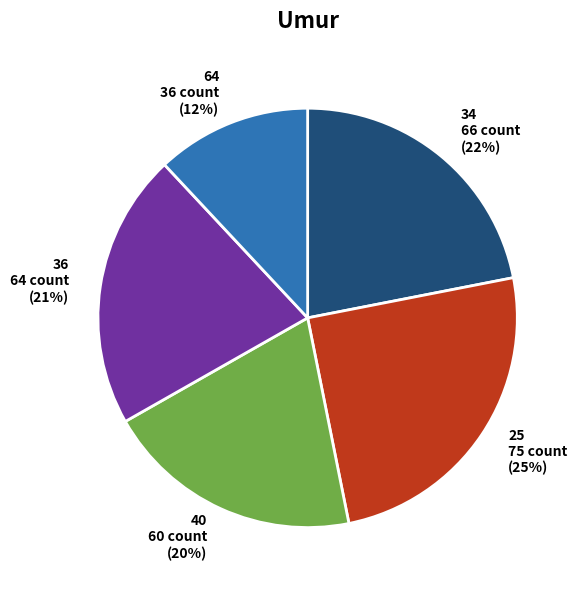

Does any single category account for the majority?

No